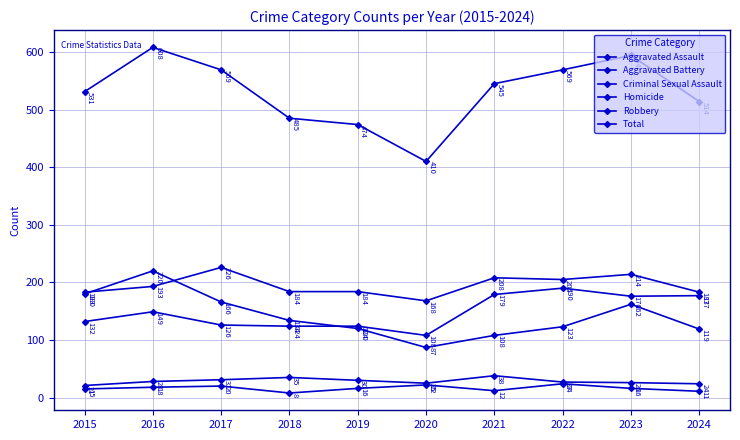

True or false: Homicide has a value of 24 at 2015.

False